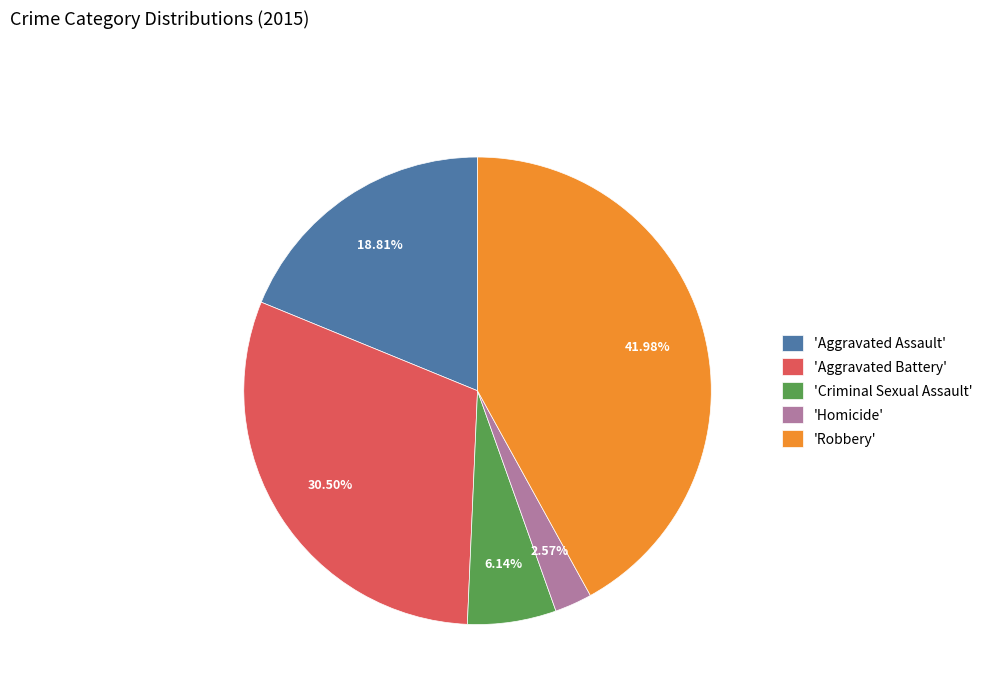

Is there a majority slice in this chart?

No